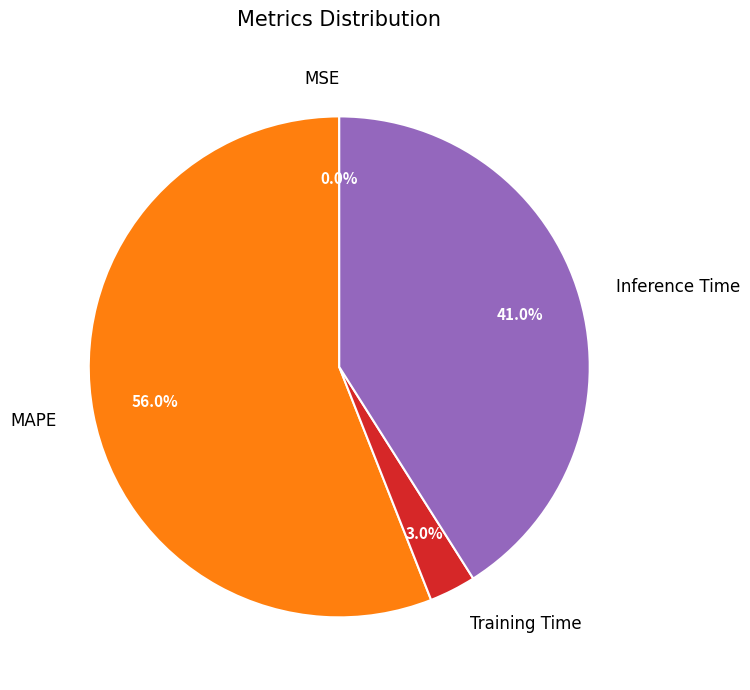

Which slice represents more than half of the pie?

MAPE